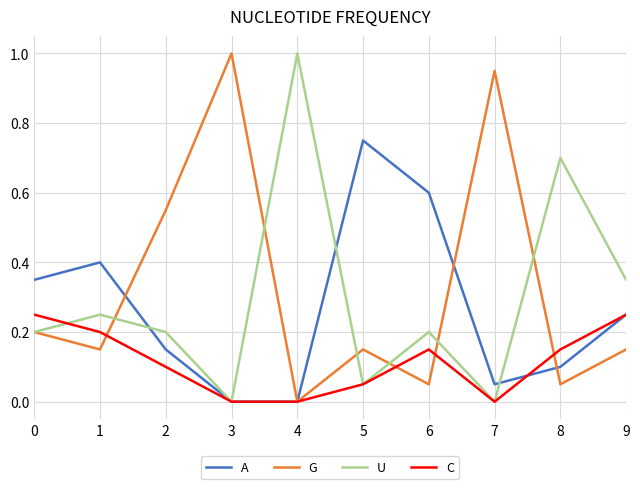

Rank the series at 8 from lowest to highest value.

G, A, C, U